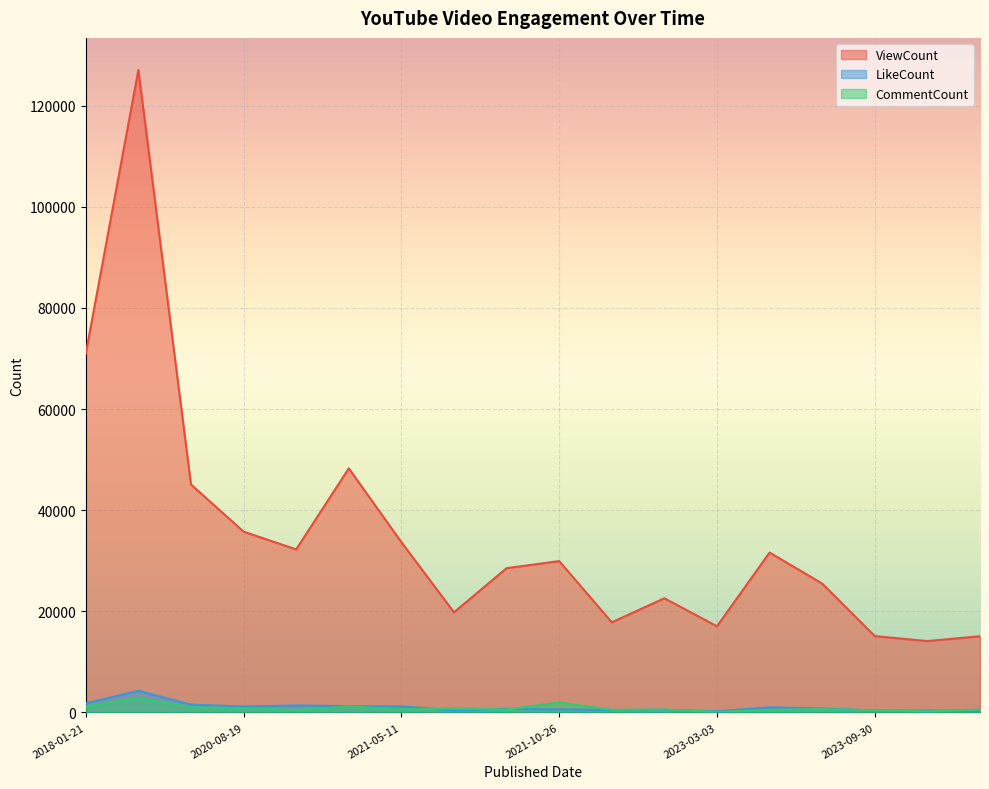

What value does the LikeCount series have at 2020-04-26, to the nearest 10?

1550